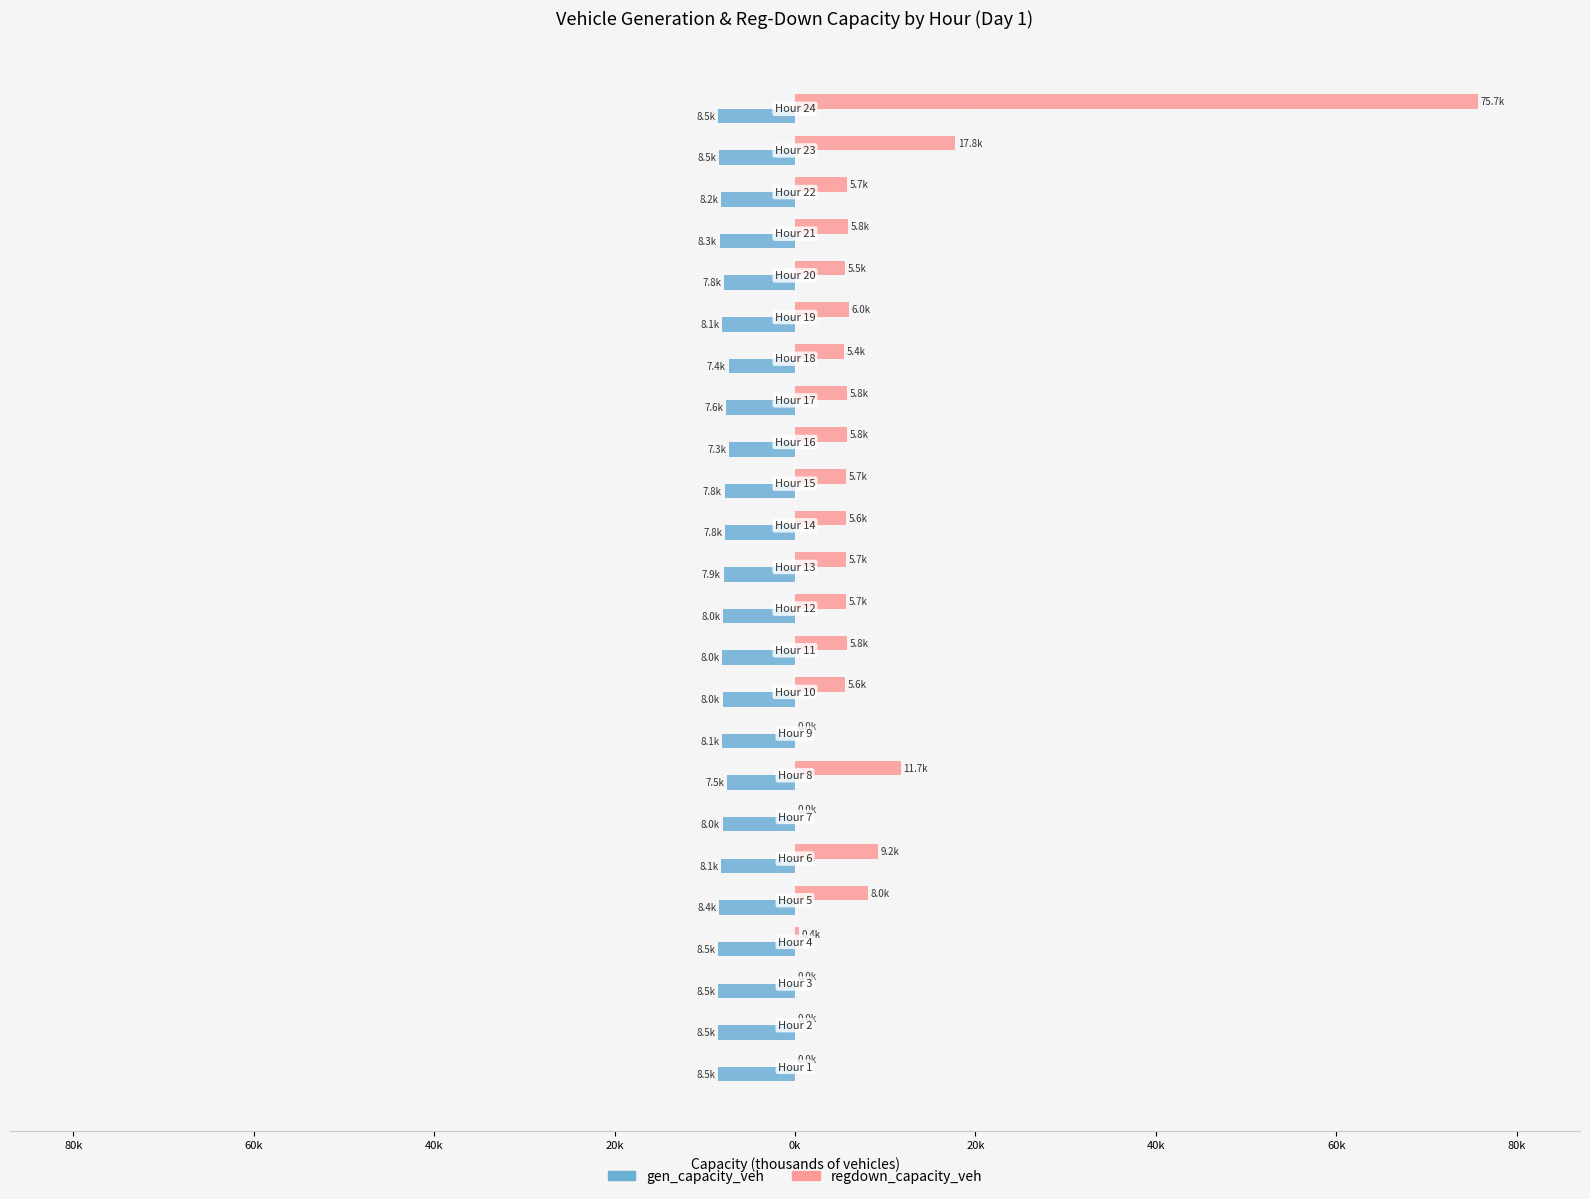

Reading left to right, extract all data points from this chart.

gen_capacity_veh: -8.5	-8.5	-8.5	-8.5	-8.4	-8.1	-8.0	-7.5	-8.1	-8.0	-8.0	-8.0	-7.9	-7.8	-7.8	-7.3	-7.6	-7.4	-8.1	-7.8	-8.3	-8.2	-8.5	-8.5
regdown_capacity_veh: 0.0	0.0	0.0	0.4	8.0	9.2	0.0	11.7	0.0	5.6	5.8	5.7	5.7	5.6	5.7	5.8	5.8	5.4	6.0	5.5	5.8	5.7	17.8	75.7